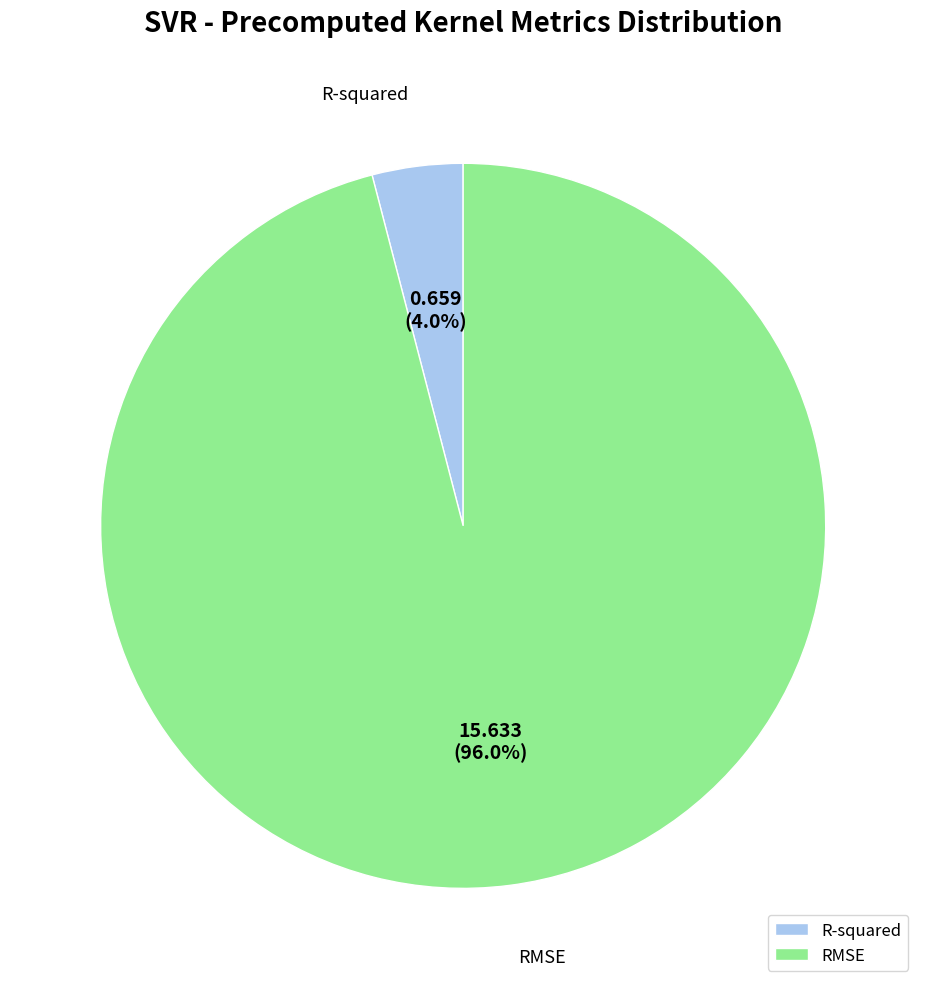

Which slice is the largest?

RMSE